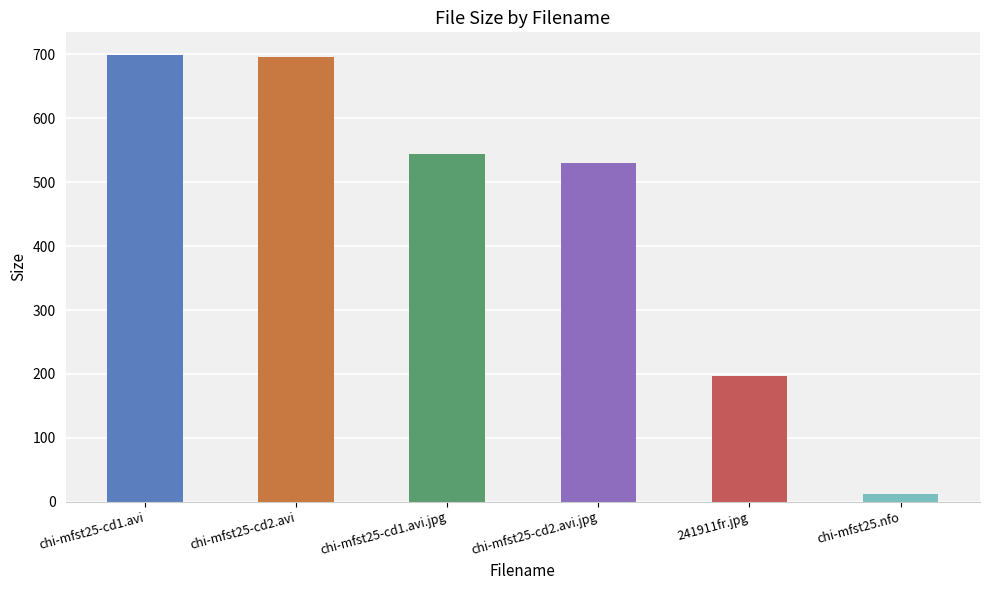

Reading left to right, transcribe all the data shown in this chart.

699.7	696.4	543.7	529.4	196.5	12.2